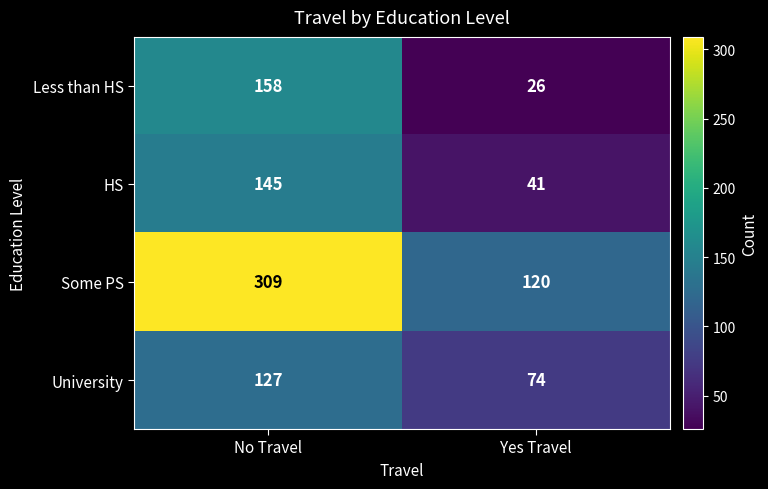

What value does the Less than HS series have at No Travel, to the nearest 10?

160